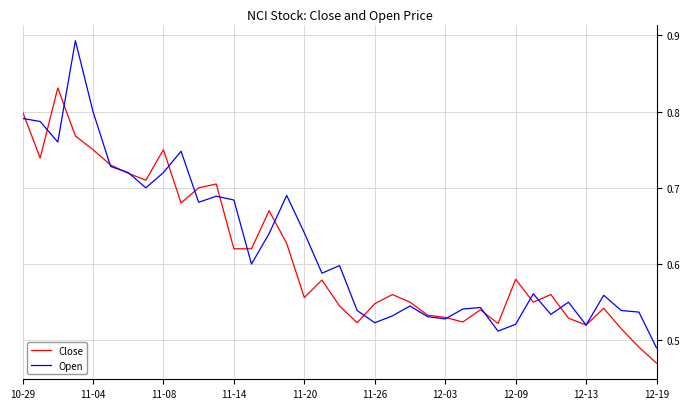

List the series in order of their peak value, lowest first.

Close, Open